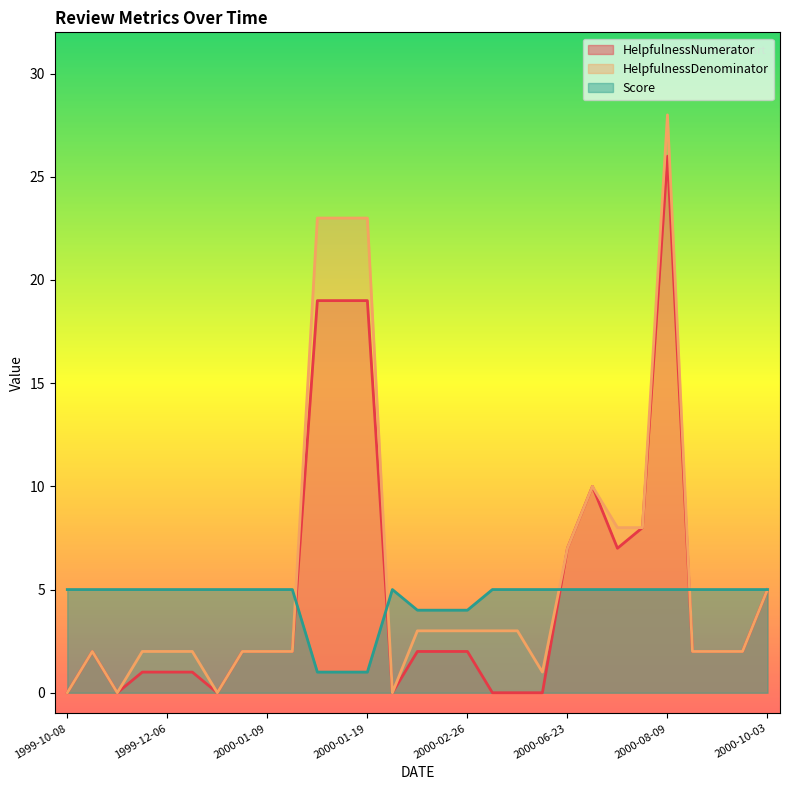

What is the value of the HelpfulnessNumerator point at the 22nd from the left?

10